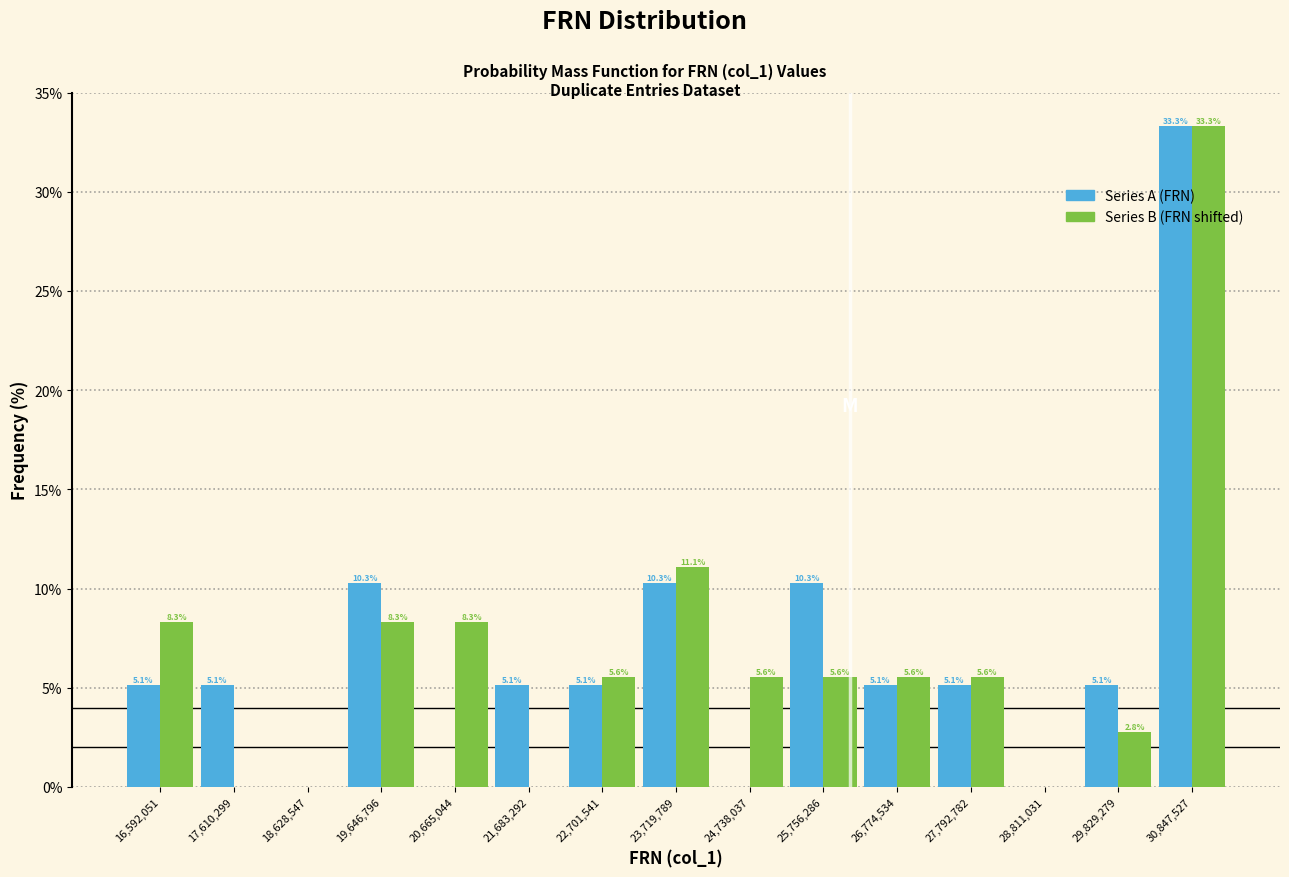

In the Series A (FRN) series, which range on the x-axis has the tallest bar?

30400000 to 31400000